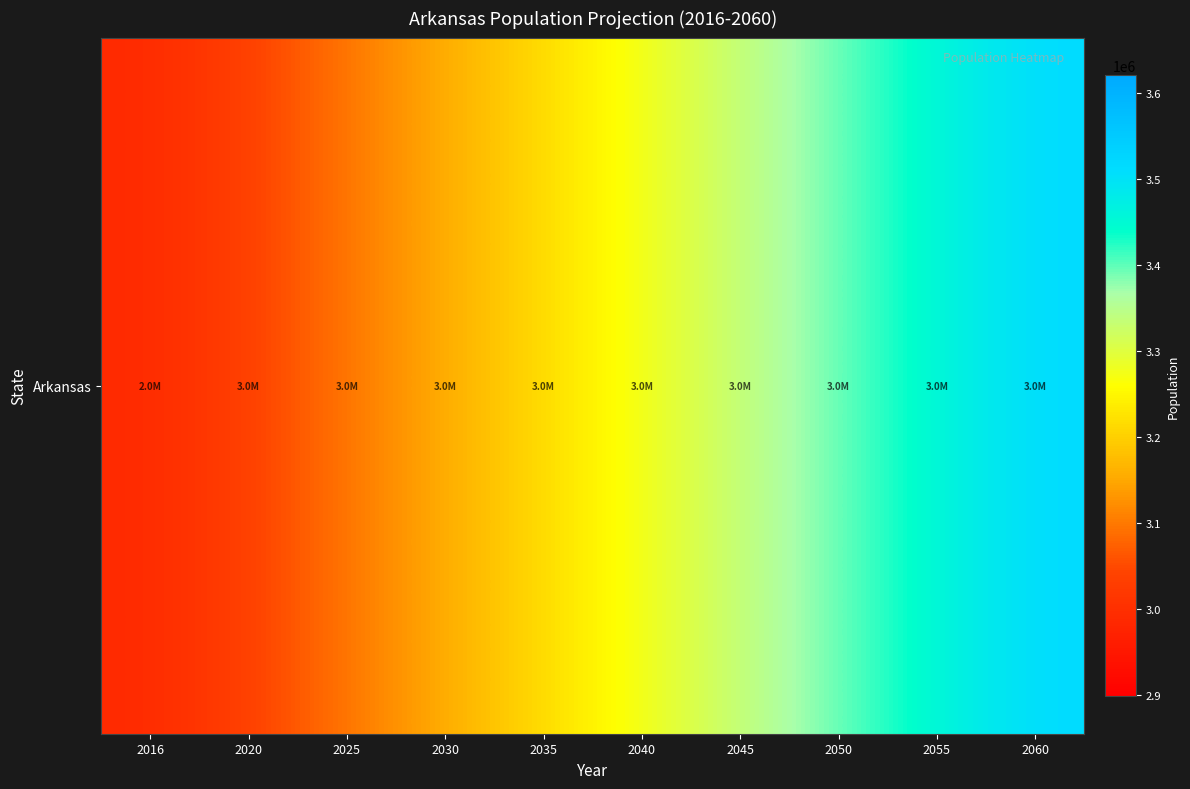

What is the change in value from 2020 to 2050?

+359820